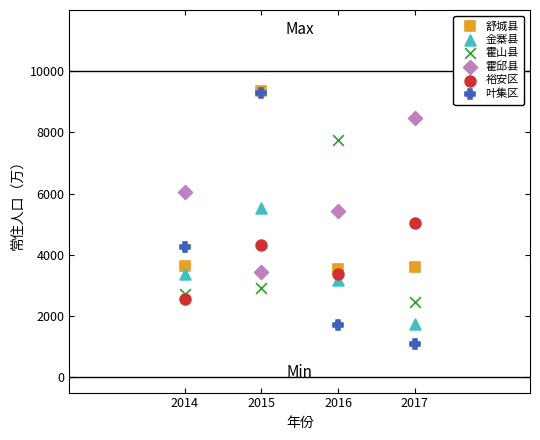

Which series has the widest spread of Y values?

叶集区